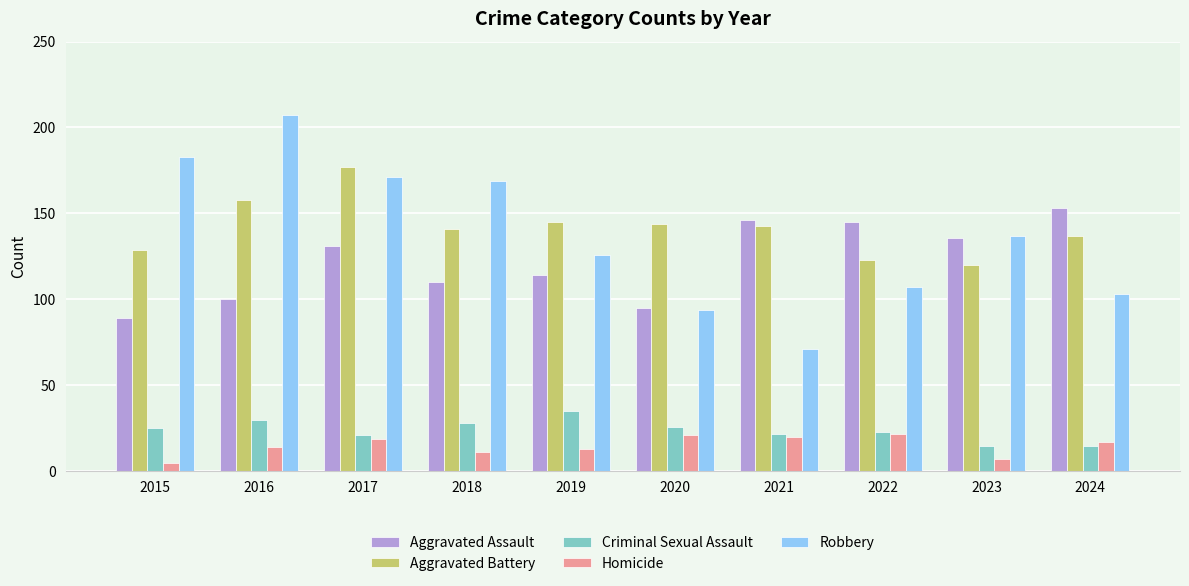

What is the spread (max minus min) of values at 2022?

123